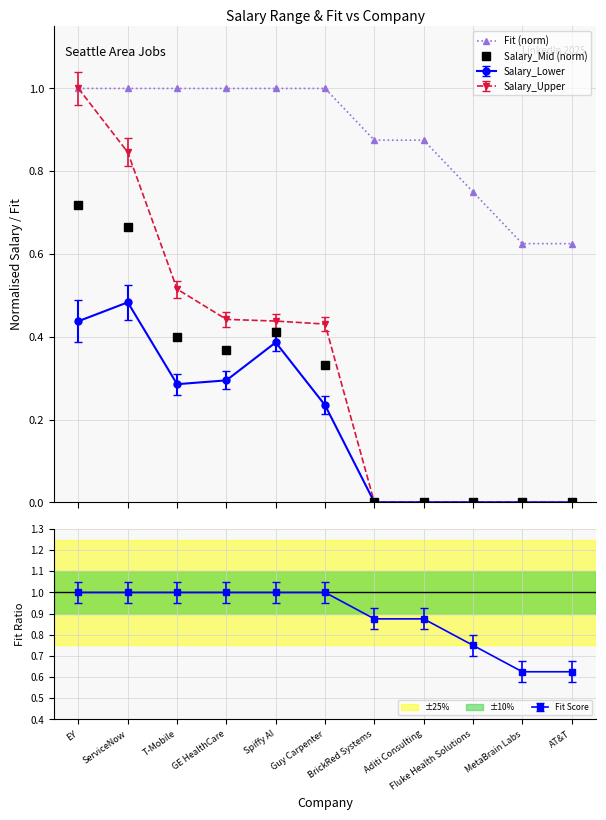

What are all the series names shown in the legend?

Fit (norm), Salary_Mid (norm)